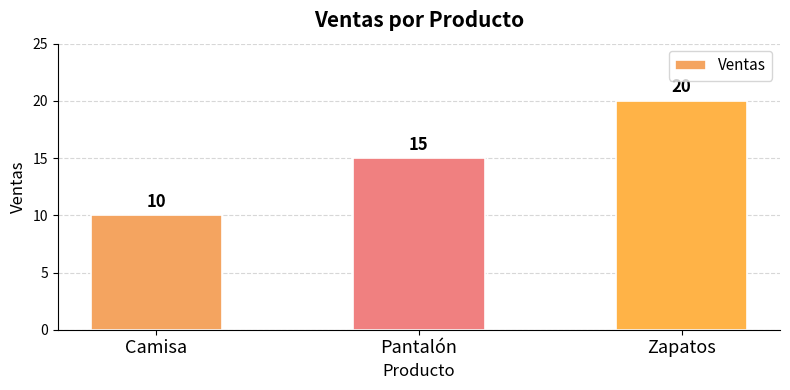

List the labels in order of value, largest first.

Zapatos, Pantalón, Camisa